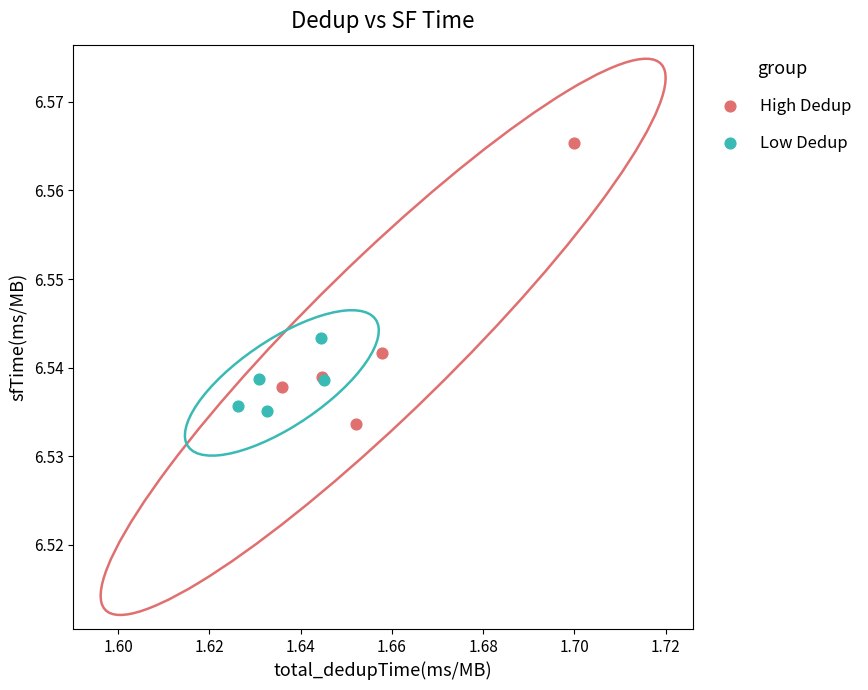

Which series reaches the maximum Y coordinate?

High Dedup